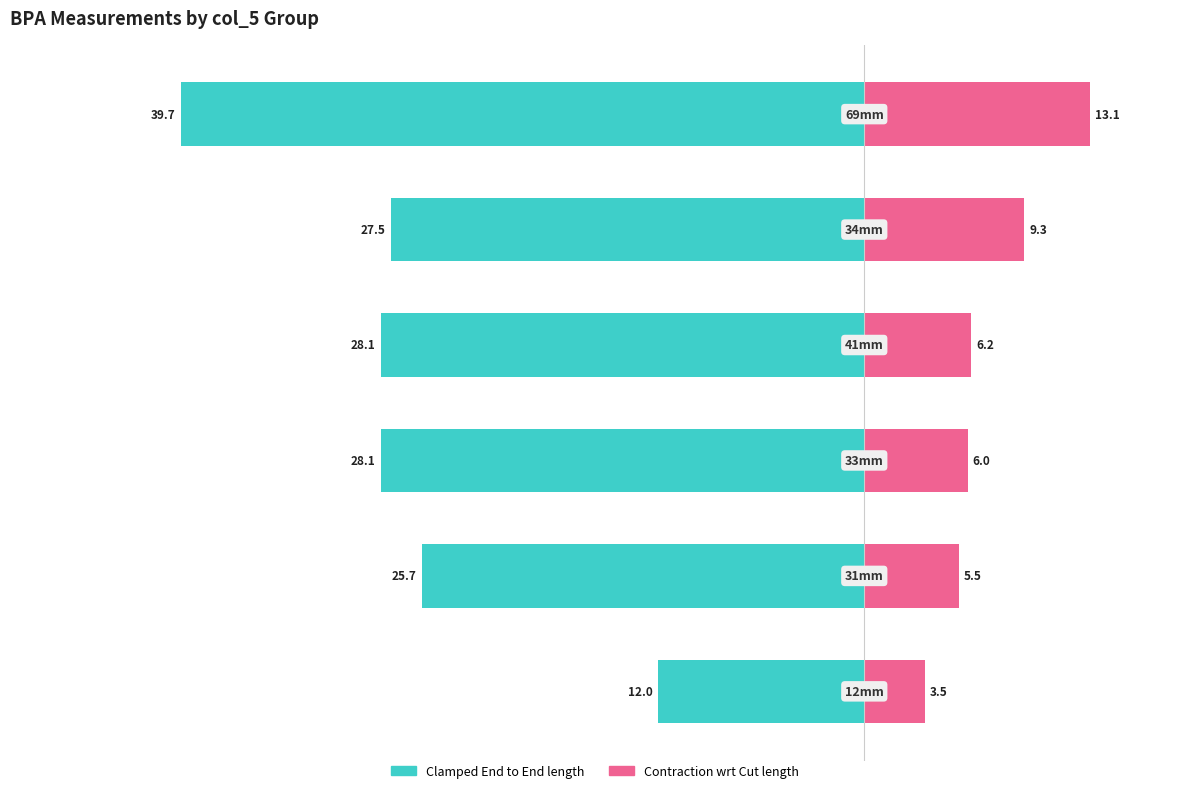

Reading left to right, transcribe all the data shown in this chart.

Clamped End to End length: -12.0	-25.7	-28.1	-28.1	-27.5	-39.7
Contraction wrt Cut length: 3.5	5.5	6.0	6.2	9.3	13.1